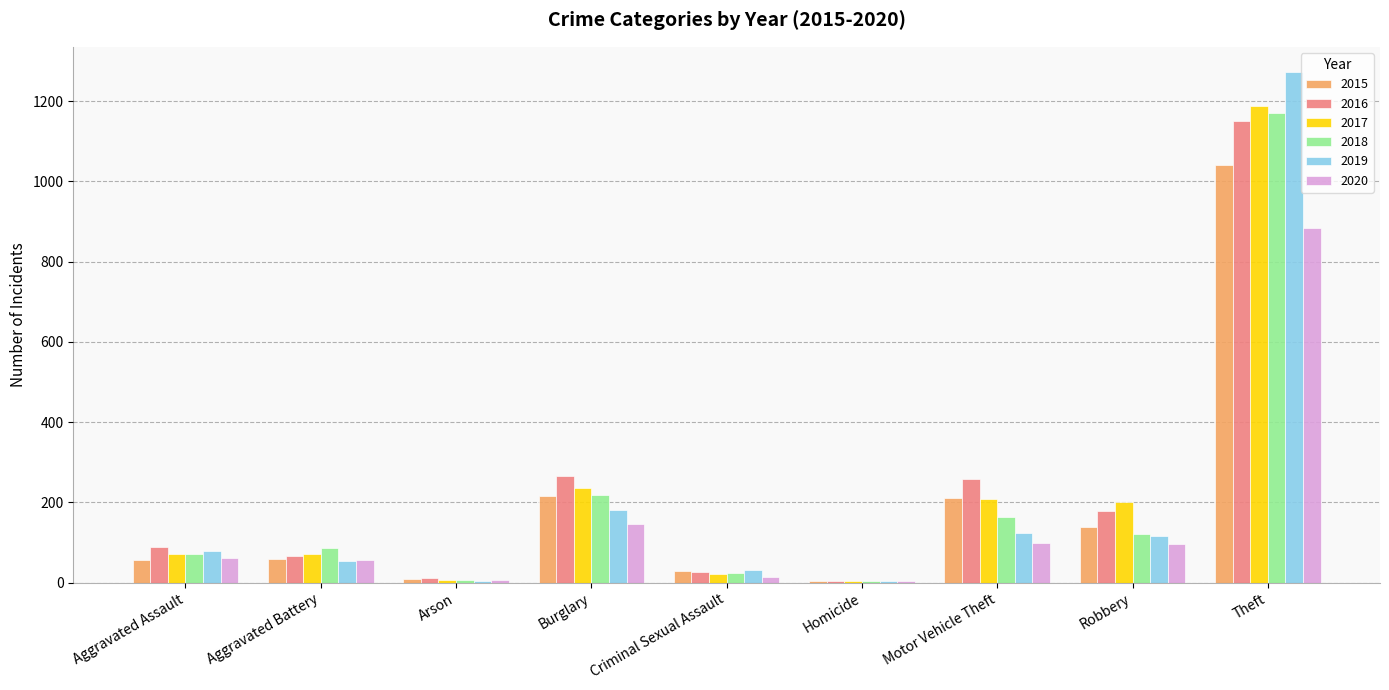

Where is 2017 nearest to the value 596?

Burglary